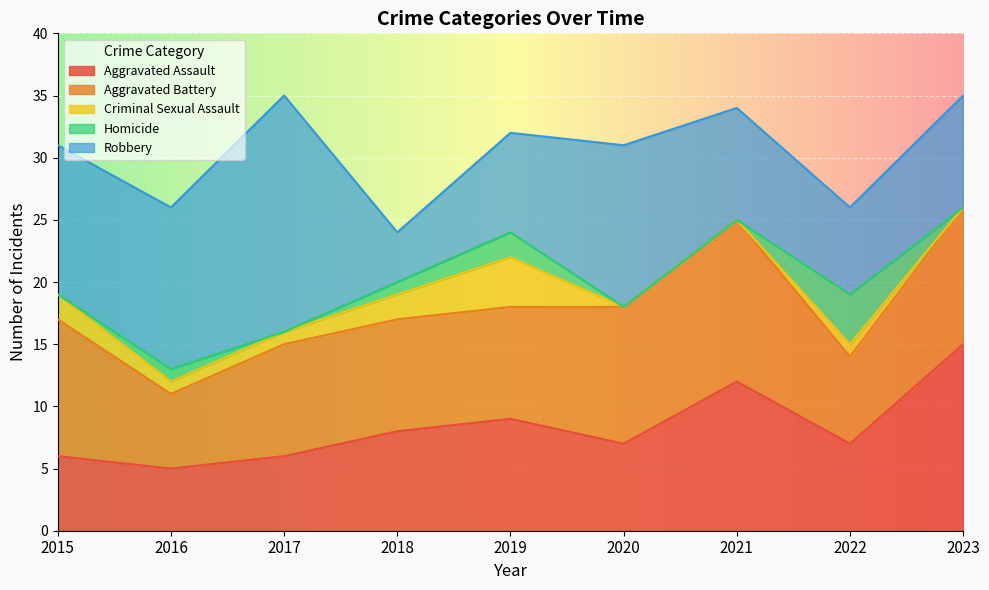

Read the Robbery value at 2017, to the nearest 10.

20